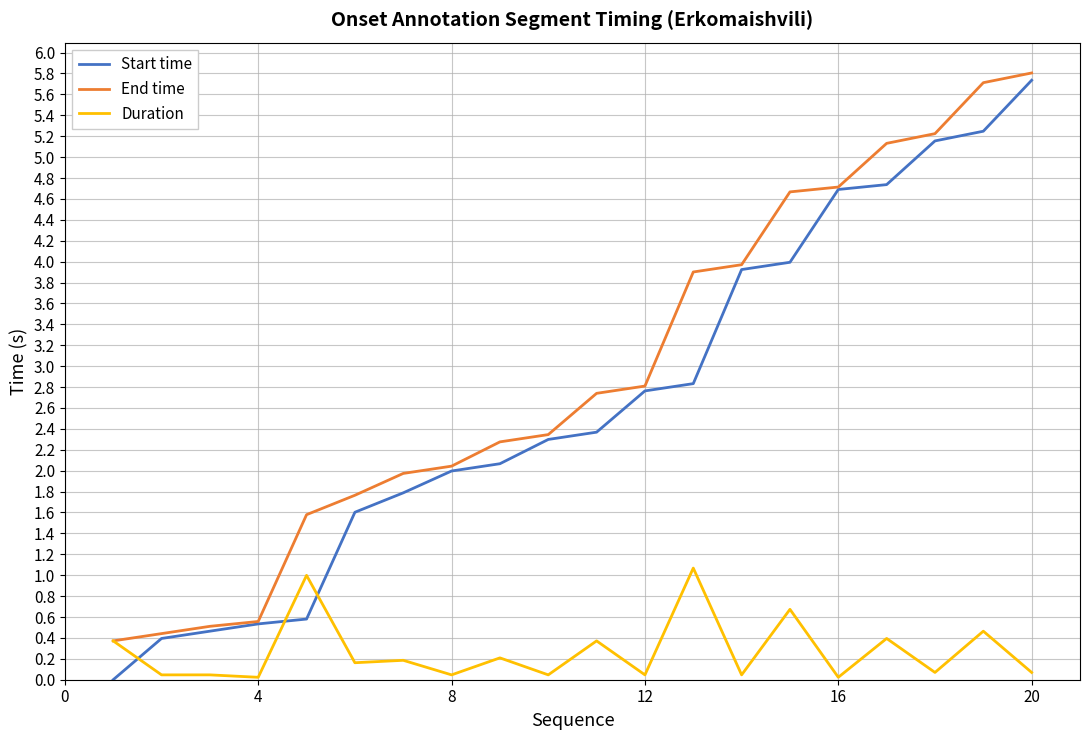

Which series has the largest total across all categories?

End time